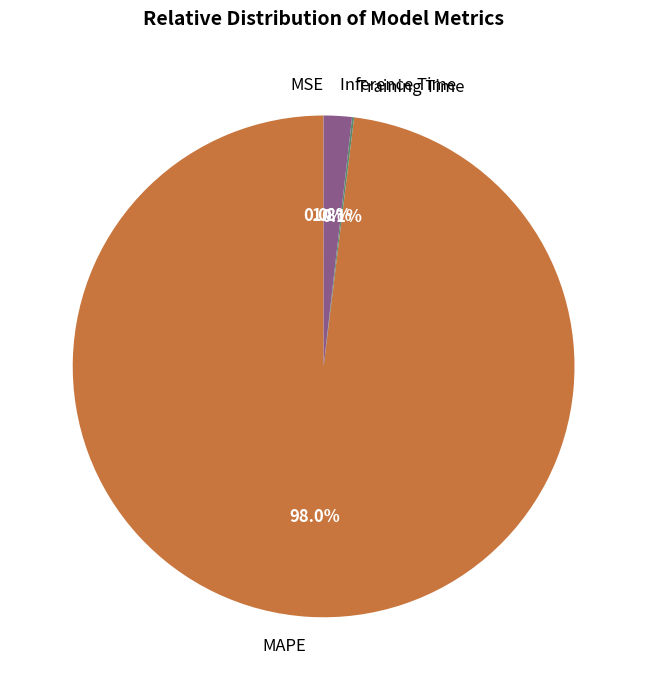

Does any single category account for the majority?

Yes